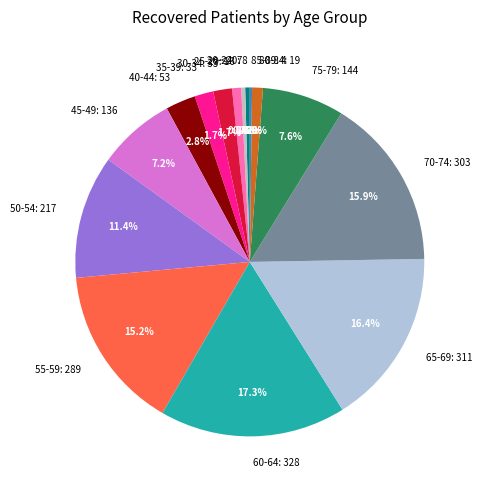

Does 80-84: 19 represent more than half of the total?

No